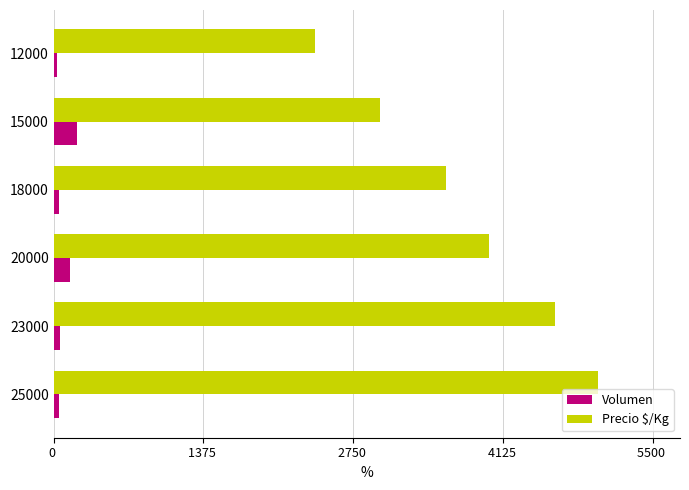

Rank the categories by Precio $/Kg value from lowest to highest.

12000, 15000, 18000, 20000, 23000, 25000